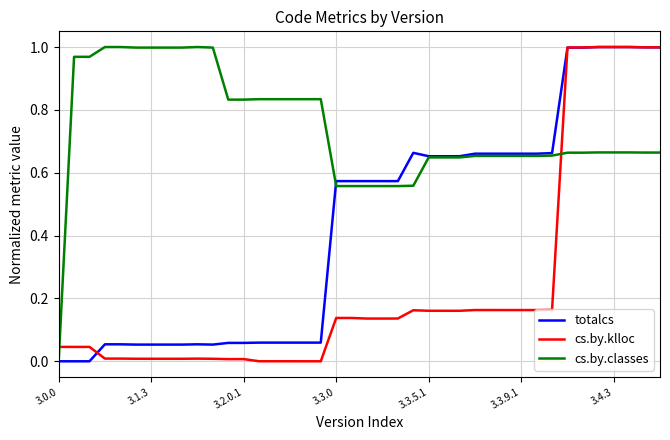

After their last crossing, which series has the higher values: cs.by.klloc or cs.by.classes?

cs.by.klloc